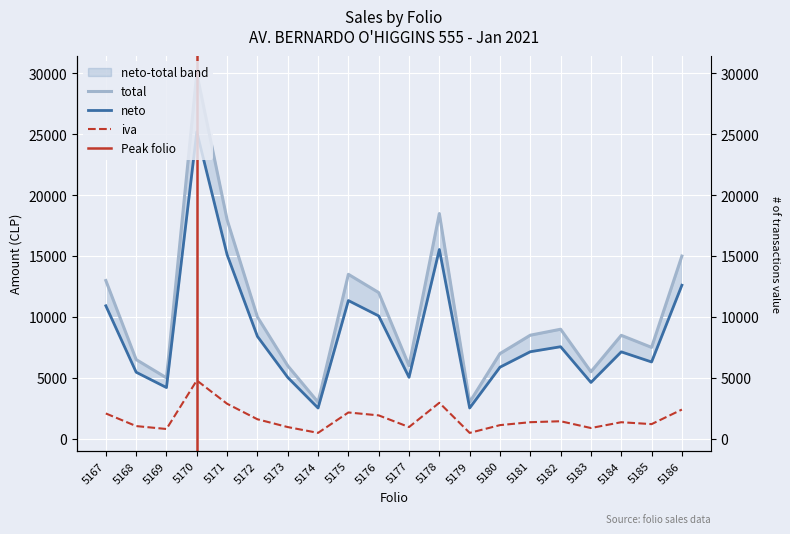

Which category has the highest value across all series?

5170